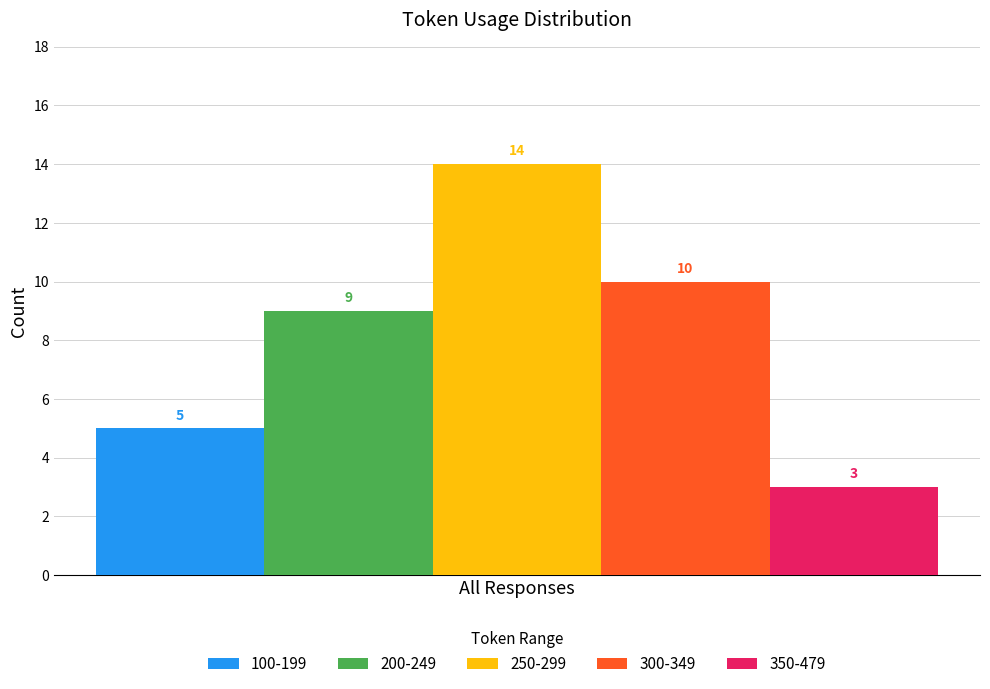

Reading right to left, list all the values displayed in this chart.

100-199: 5
200-249: 9
250-299: 14
300-349: 10
350-479: 3